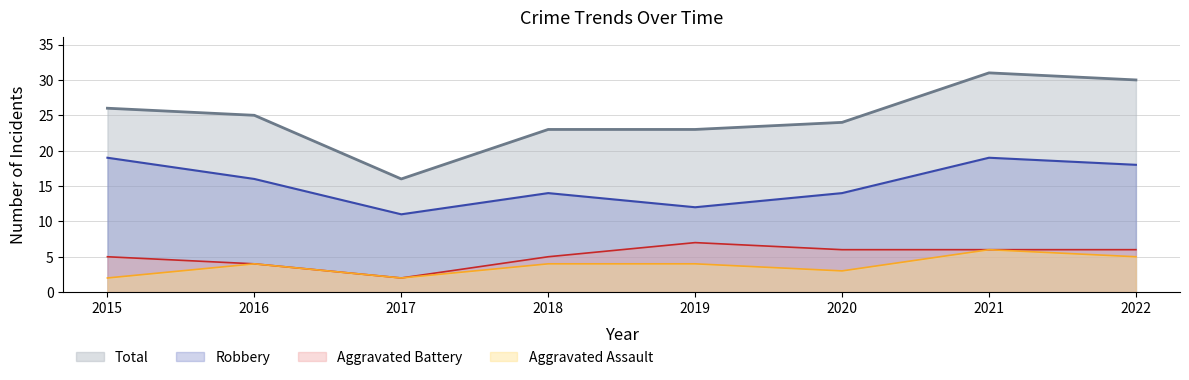

Rank the series at 2020 from lowest to highest value.

Aggravated Assault, Aggravated Battery, Robbery, Total